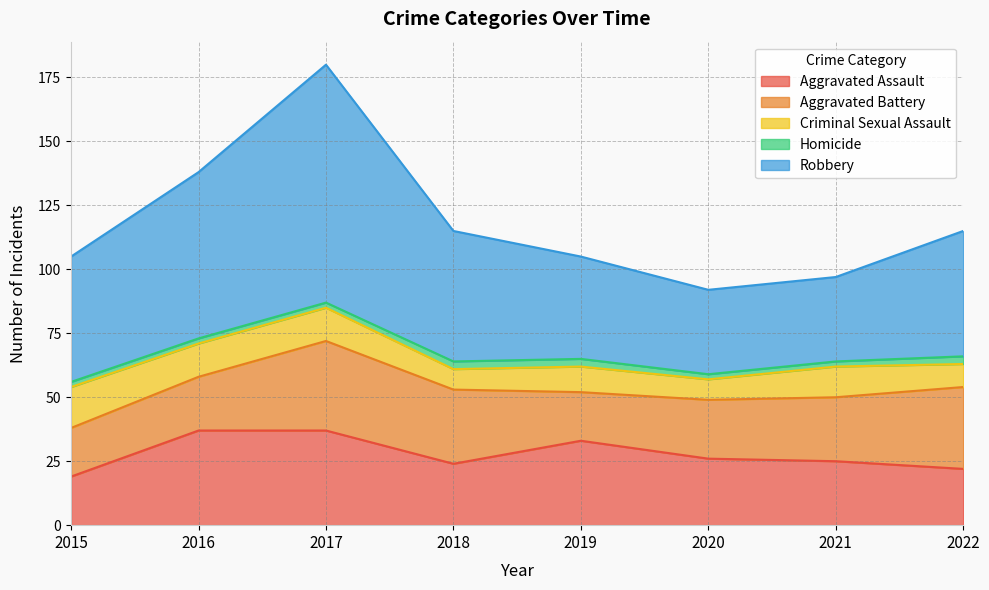

The Aggravated Assault series shows 56 at 2017. True or false?

False